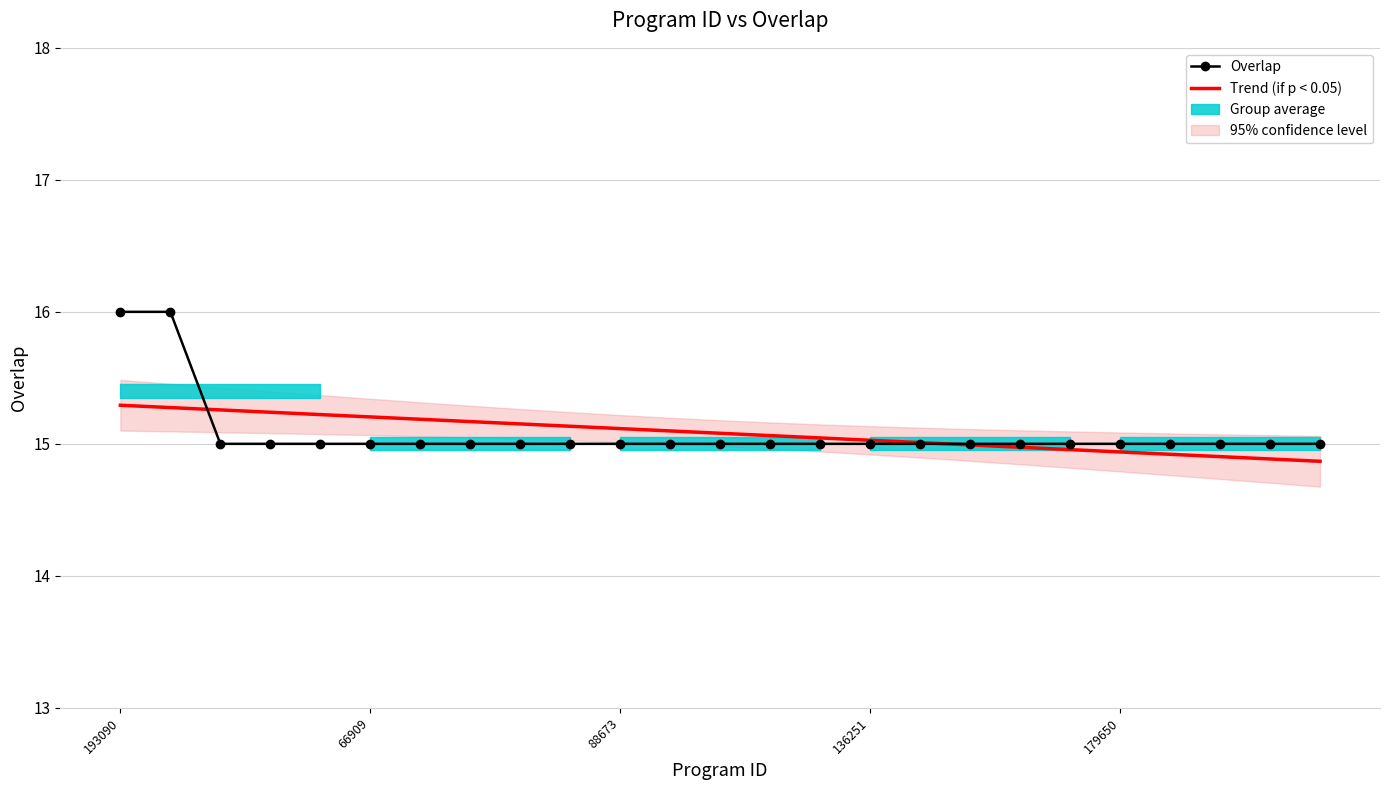

Rank the series by their maximum value, from lowest to highest.

Trend (if p < 0.05), Overlap